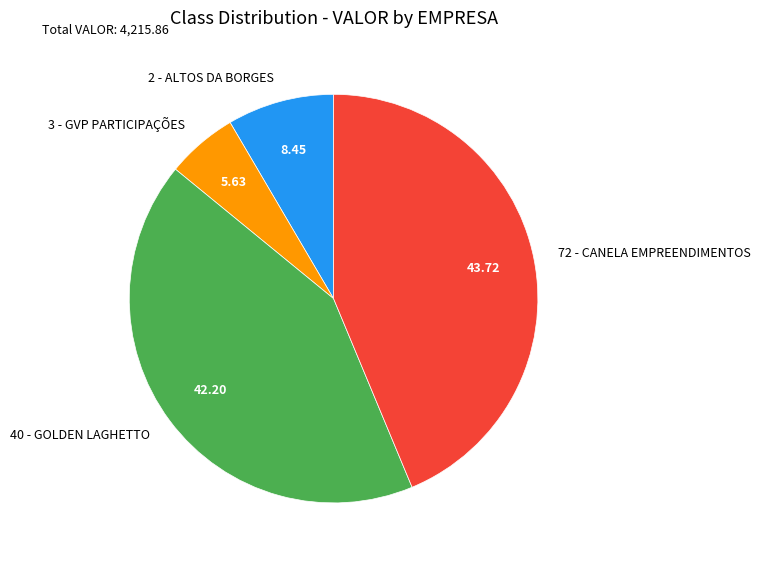

Is the sum of 2 - ALTOS DA BORGES and 3 - GVP PARTICIPAÇÕES greater than half?

No